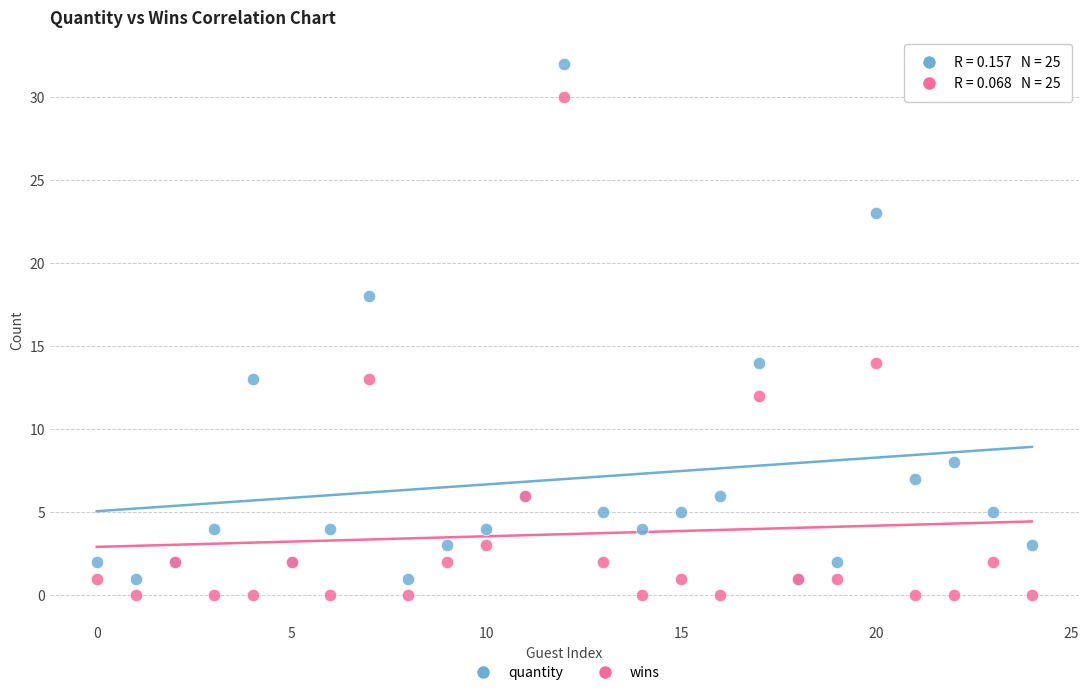

Which series contains the highest Y value?

quantity